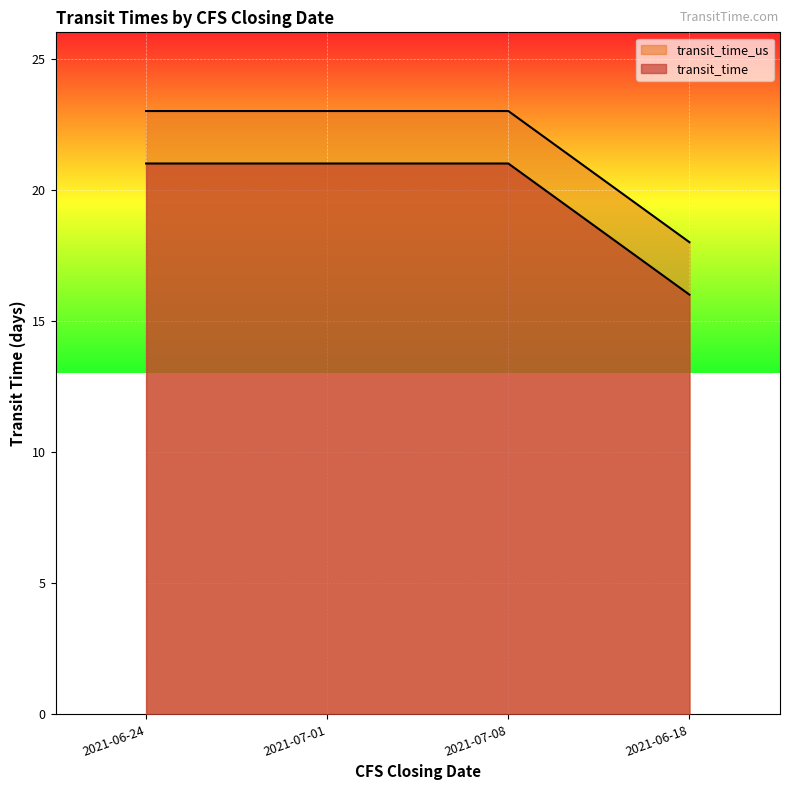

How many lines are shown in the chart?

2